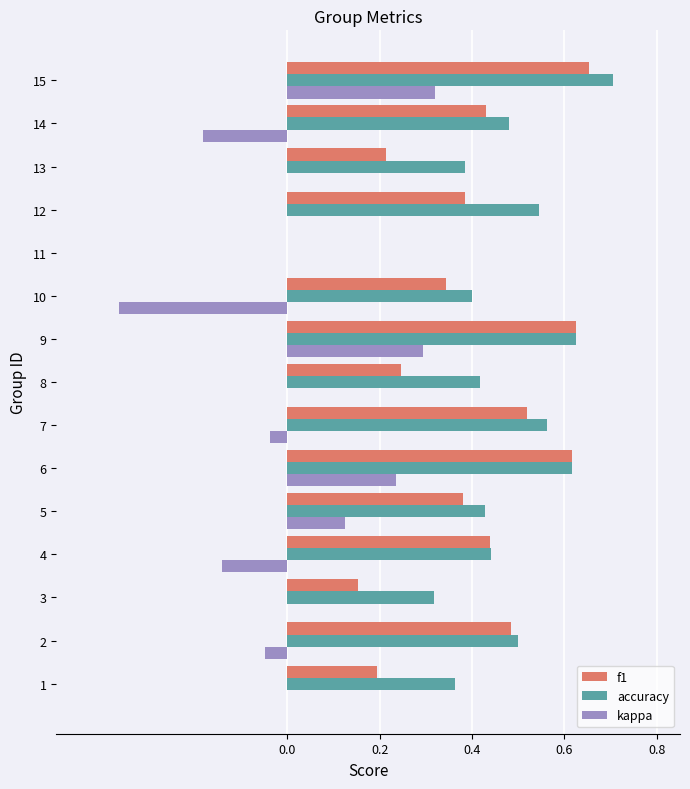

How many series are shown in this chart?

3